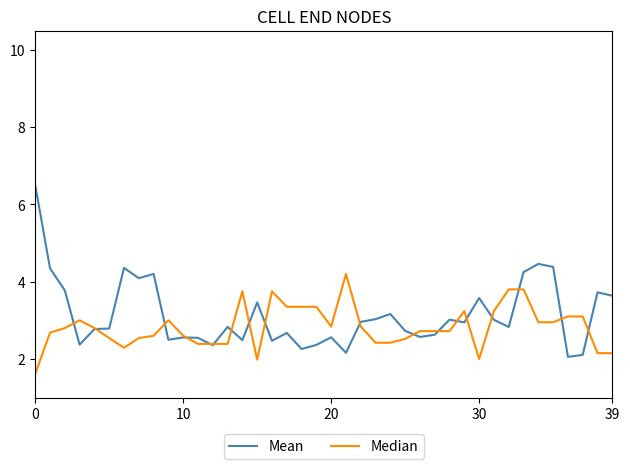

Rank the series by their average value, from highest to lowest.

Mean, Median